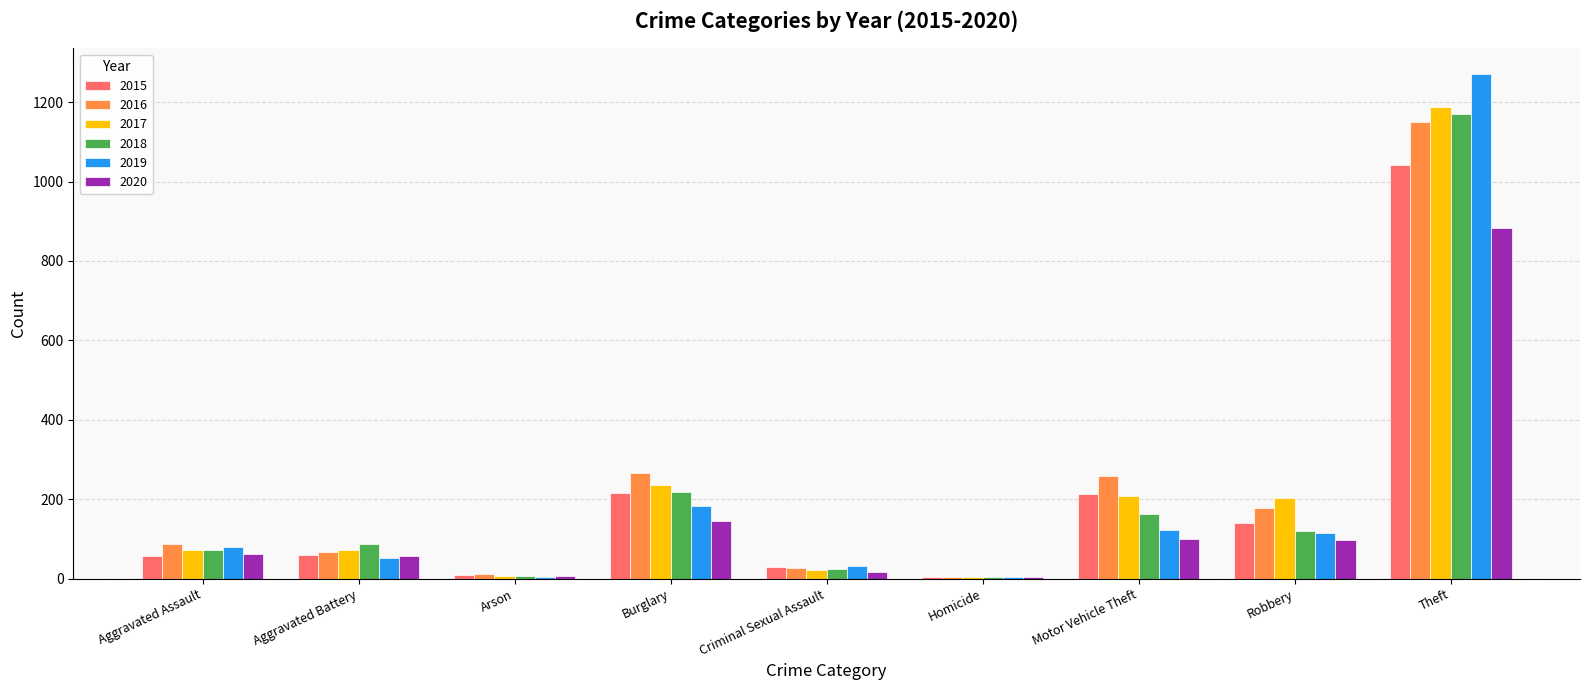

What is the maximum value for 2017?

1188